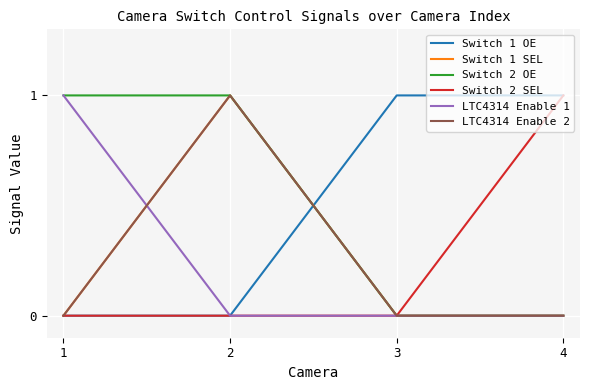

At how many categories does at least one series exceed 0?

4